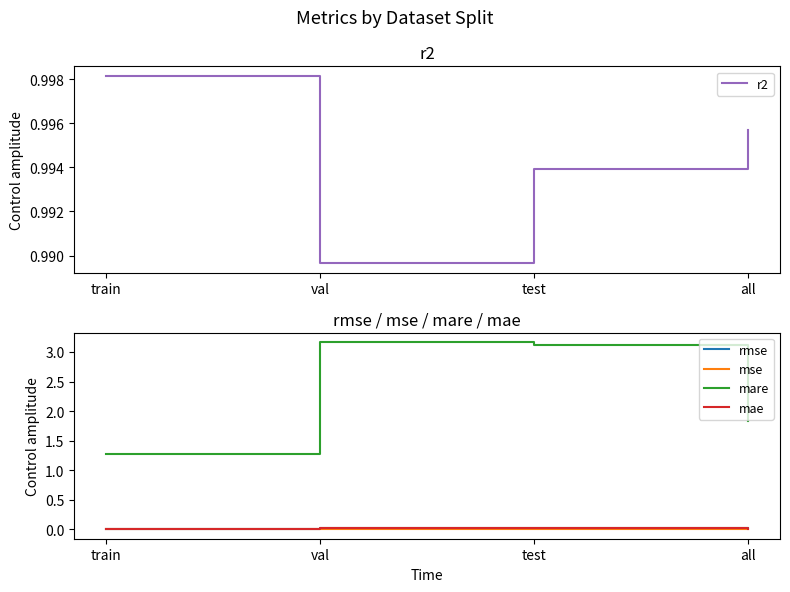

What is the label of the 3rd point from the left?

test